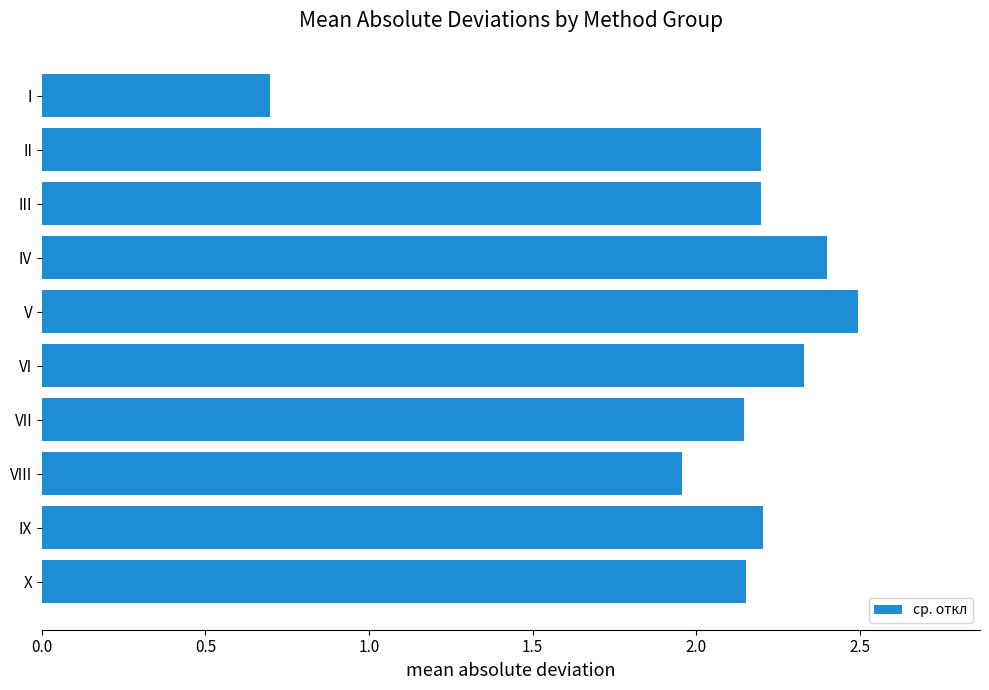

What is the difference between the second highest and second lowest values?

0.4